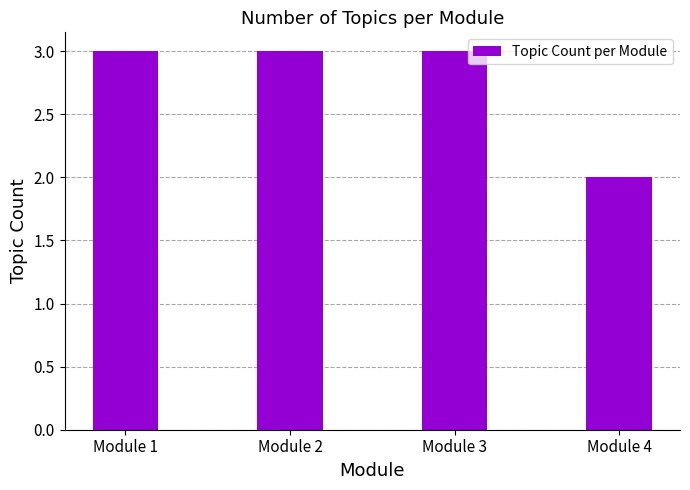

What is the sum of all values?

11